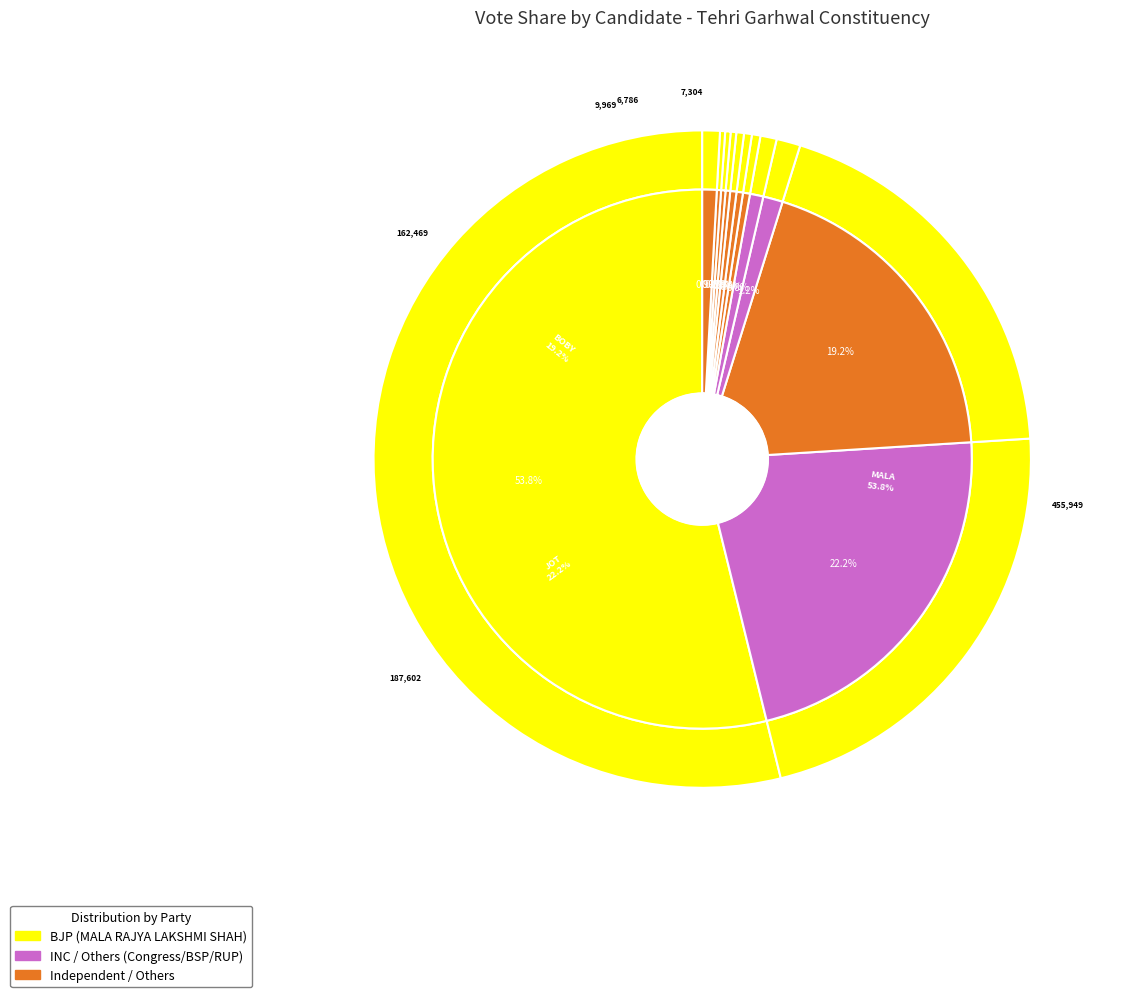

To the nearest percent, what is the average slice percentage?

8%